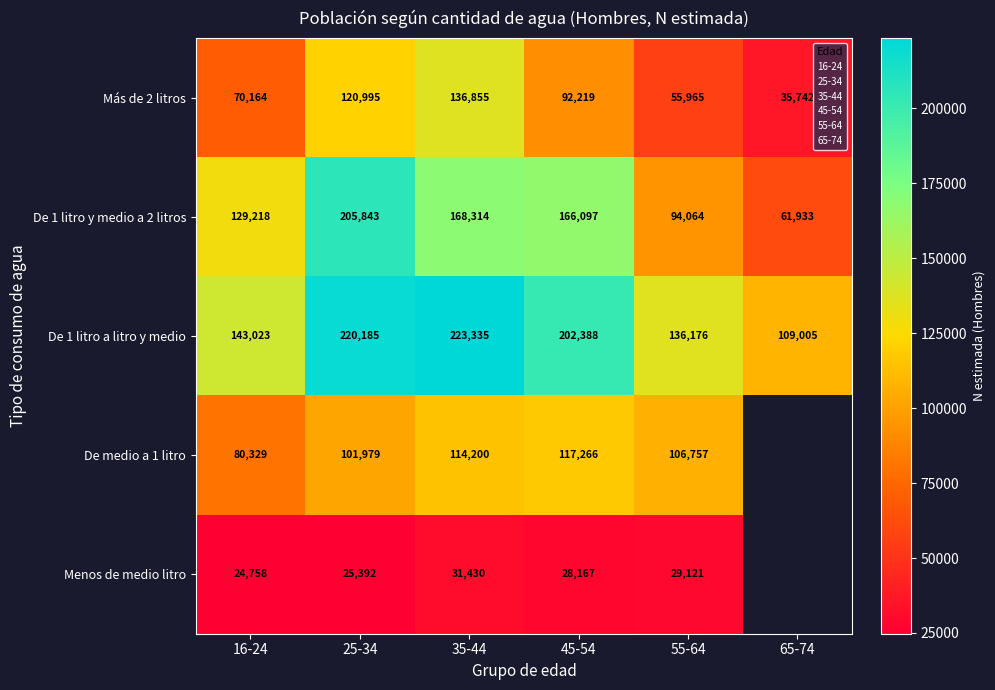

At how many categories does at least one series exceed 29756?

6